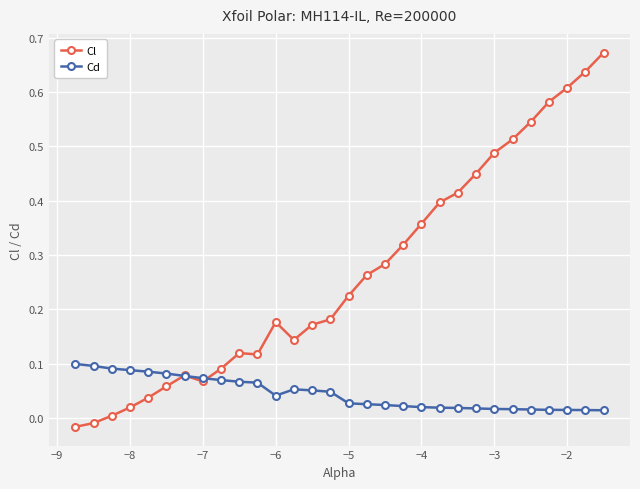

Rank the series by their average value, from highest to lowest.

Cl, Cd